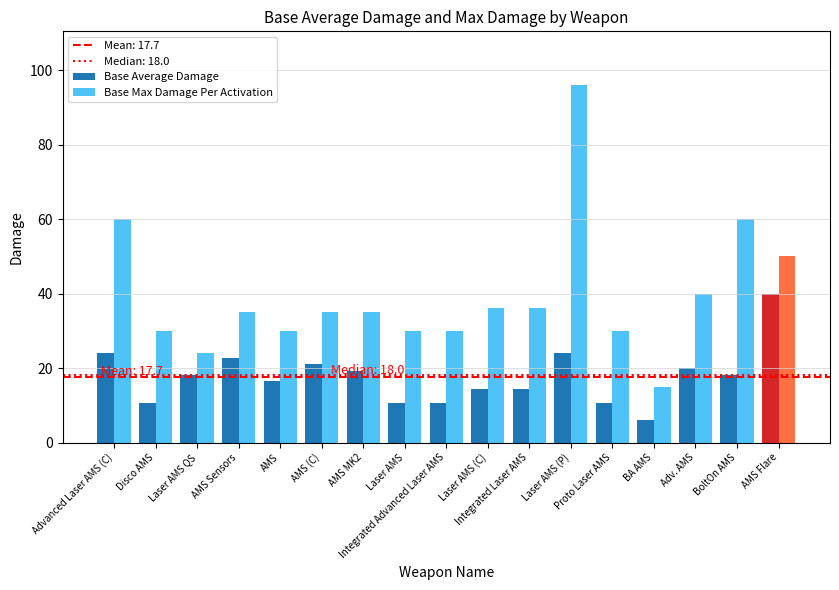

At Disco AMS, list the series in order from largest to smallest.

Base Max Damage Per Activation, Base Average Damage